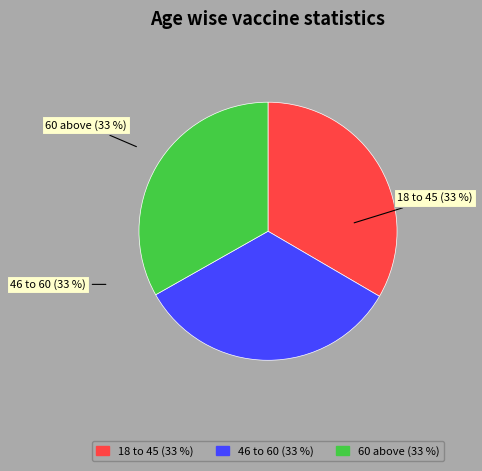

Do 46 to 60 and 60 above together represent more than half of the pie?

Yes